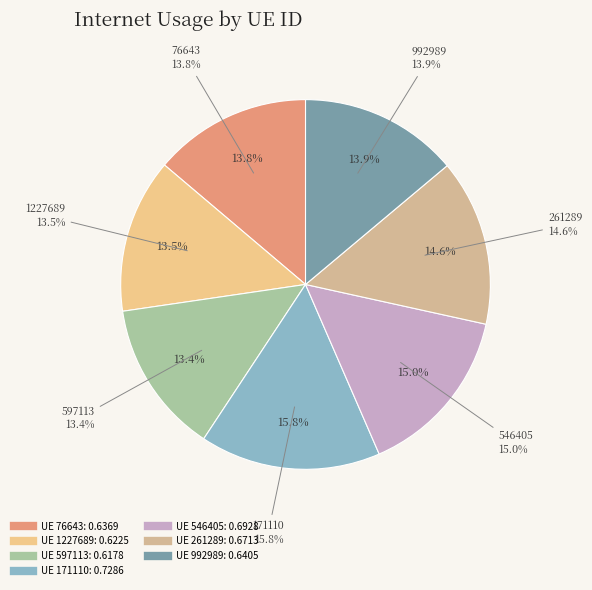

Does any single category account for the majority?

No